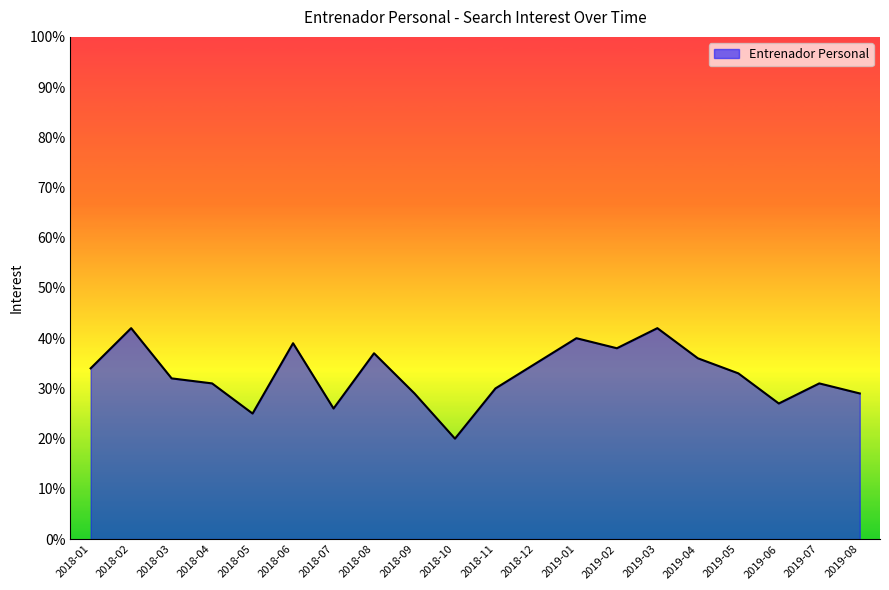

What is the sum of the values at 2018-02 and 2018-12?

77